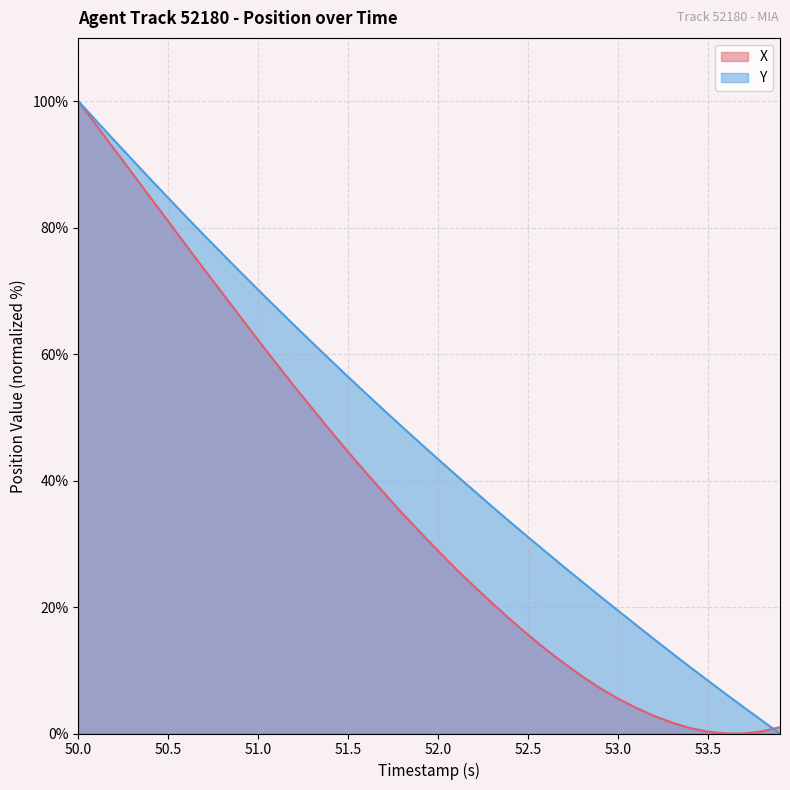

Reading left to right, list all the values displayed in this chart.

X: 100.0	96.2	92.4	88.6	84.8	81.0	77.2	73.4	69.7	65.9	62.2	58.5	54.9	51.4	47.9	44.5	41.2	38.0	34.8	31.8	28.9	26.0	23.3	20.6	18.0	15.6	13.3	11.1	9.0	7.2	5.5	4.1	2.8	1.7	0.9	0.3	0.0	0.0	0.3	1.0
Y: 100.0	96.9	93.8	90.7	87.7	84.7	81.7	78.8	75.9	73.0	70.2	67.3	64.6	61.8	59.1	56.4	53.7	51.1	48.5	45.9	43.4	40.9	38.4	35.9	33.5	31.1	28.7	26.3	24.0	21.7	19.4	17.2	14.9	12.7	10.5	8.3	6.2	4.1	2.0	0.0